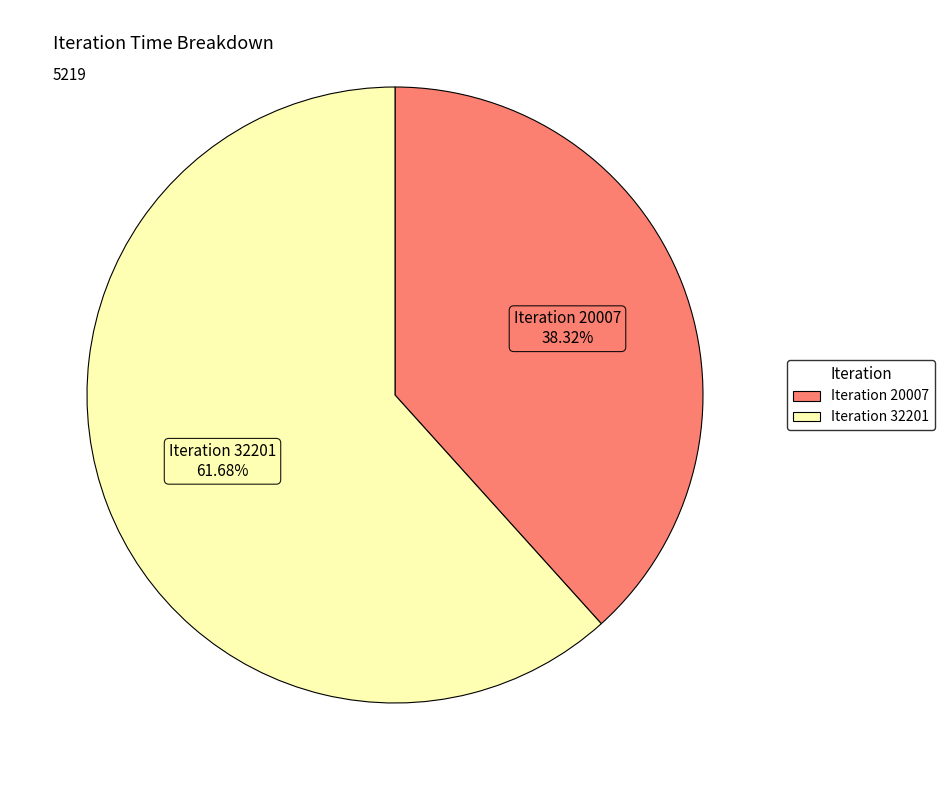

Is there a majority slice in this chart?

Yes